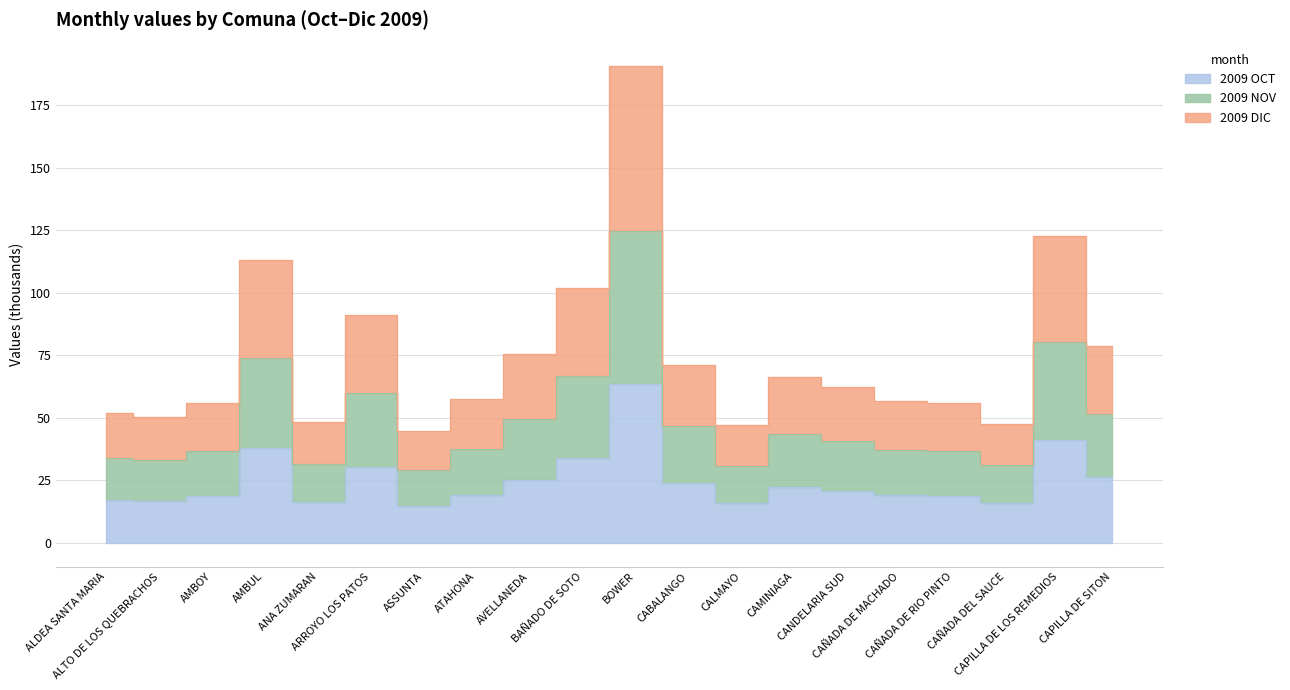

Which series changed the most between ATAHONA and CAÑADA DEL SAUCE?

2009 DIC